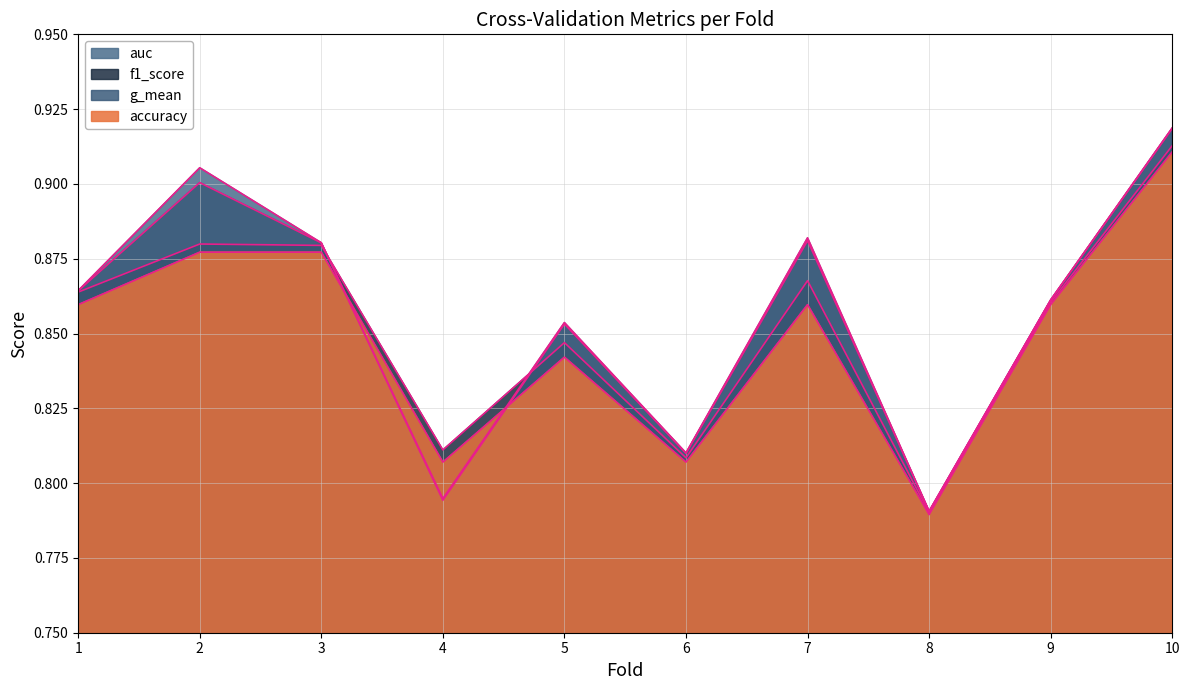

Reading left to right, what are all the values shown in this chart?

accuracy: 0.9	0.9	0.9	0.8	0.8	0.8	0.9	0.8	0.9	0.9
auc: 0.9	0.9	0.9	0.8	0.9	0.8	0.9	0.8	0.9	0.9
f1_score: 0.9	0.9	0.9	0.8	0.8	0.8	0.9	0.8	0.9	0.9
g_mean: 0.9	0.9	0.9	0.8	0.9	0.8	0.9	0.8	0.9	0.9